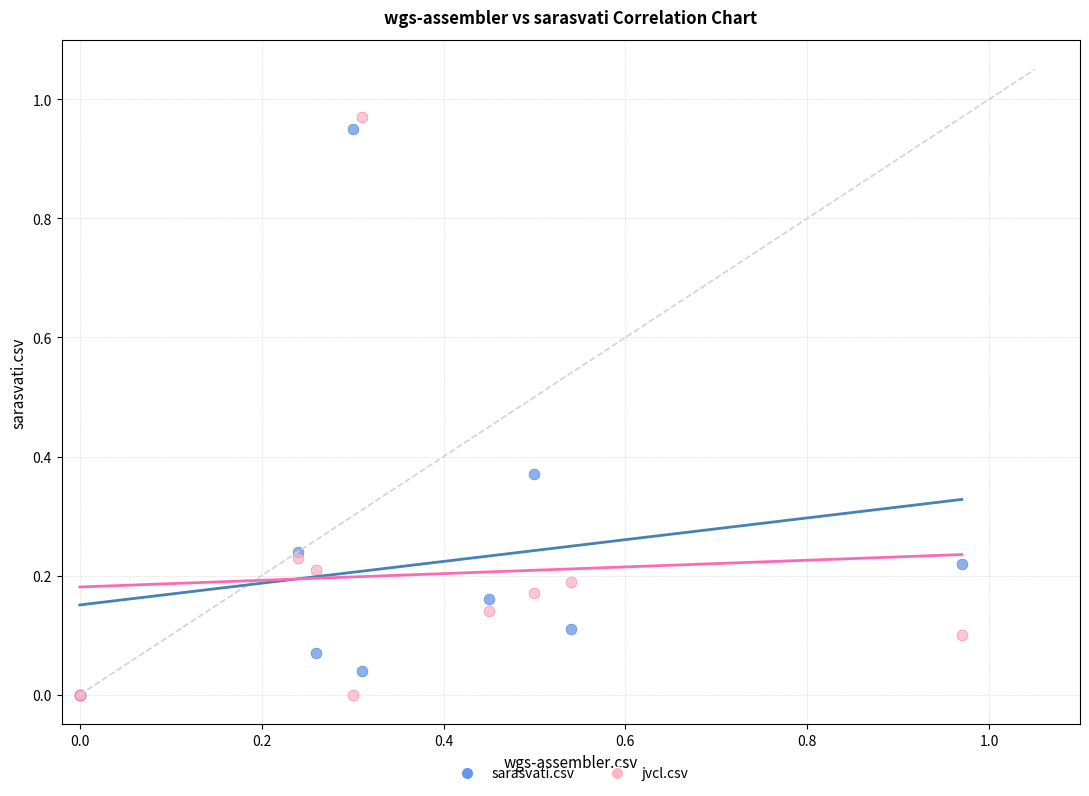

Which series has the largest Y range (max minus min)?

jvcl.csv